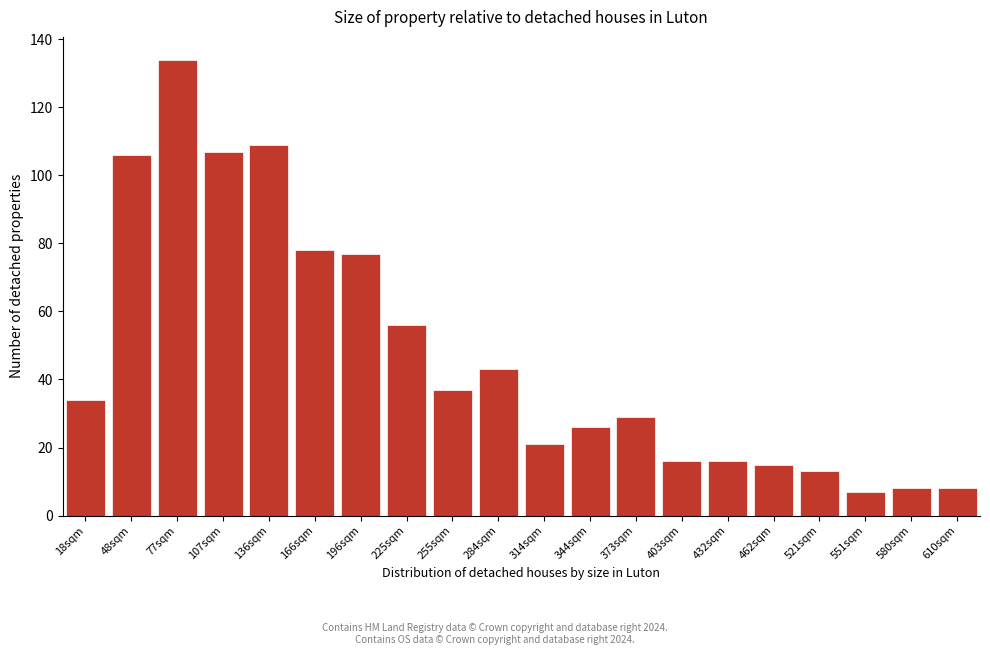

Reading left to right, transcribe all the data shown in this chart.

34	106	134	107	109	78	77	56	37	43	21	26	29	16	16	15	13	7	8	8